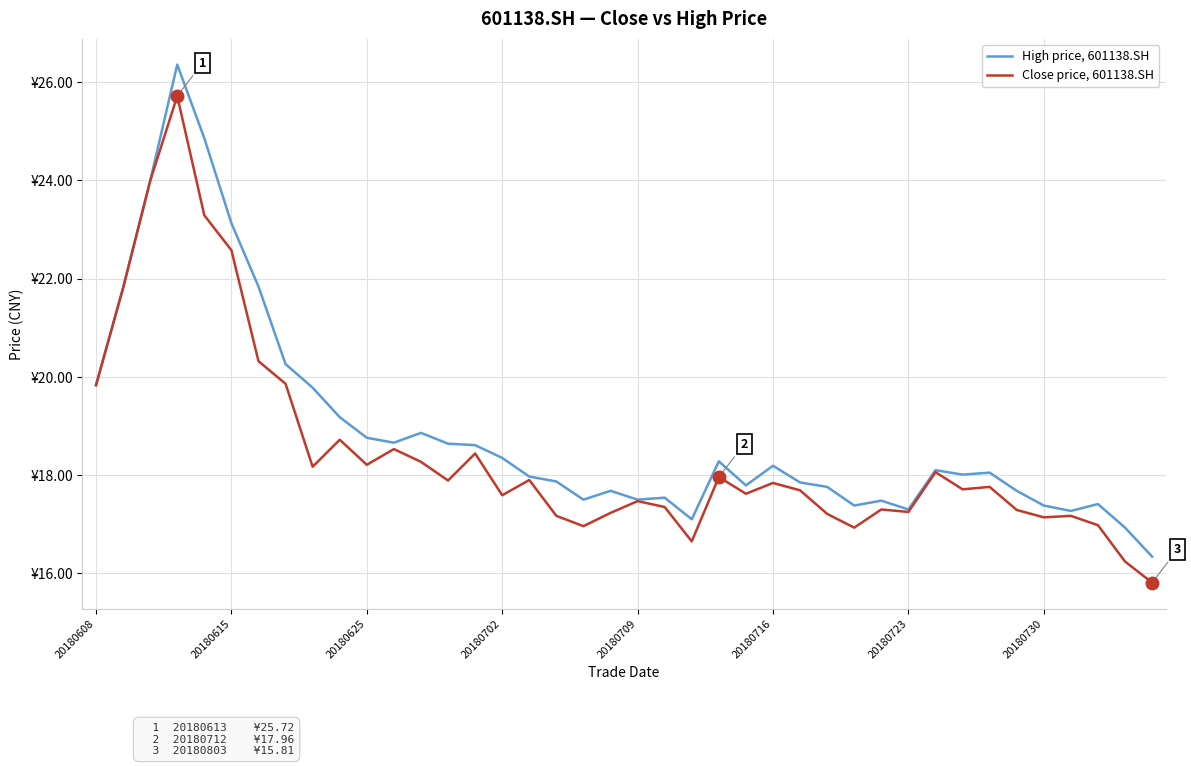

What are all the series names shown in the legend?

High price, 601138.SH, Close price, 601138.SH